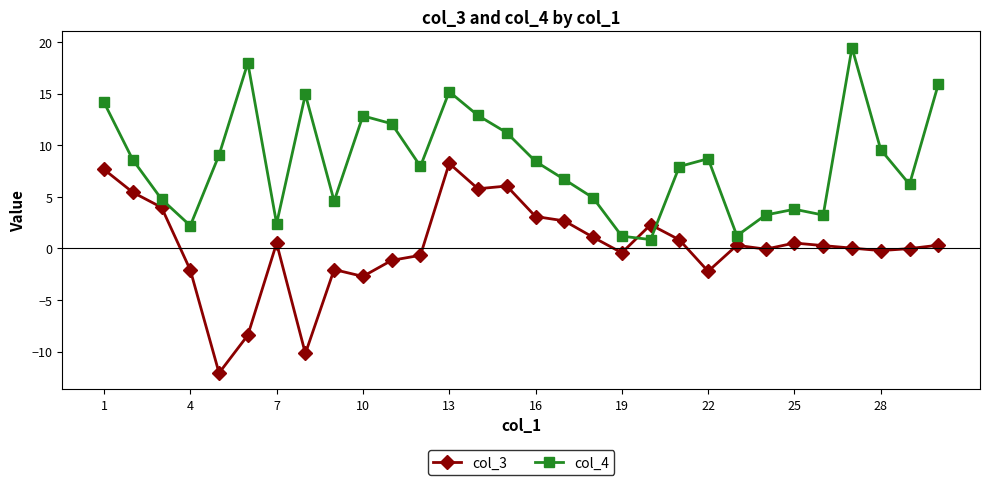

Which series has the widest spread of values?

col_3